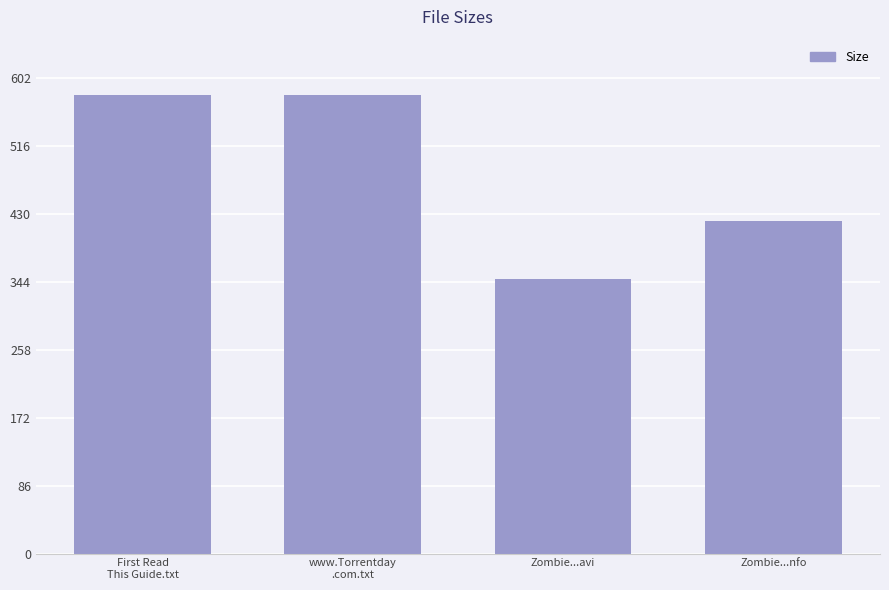

Reading left to right, what are all the values shown in this chart?

First Read
This Guide.txt=580.0	www.Torrentday
.com.txt=580.0	Zombie...avi=347.6	Zombie...nfo=420.0